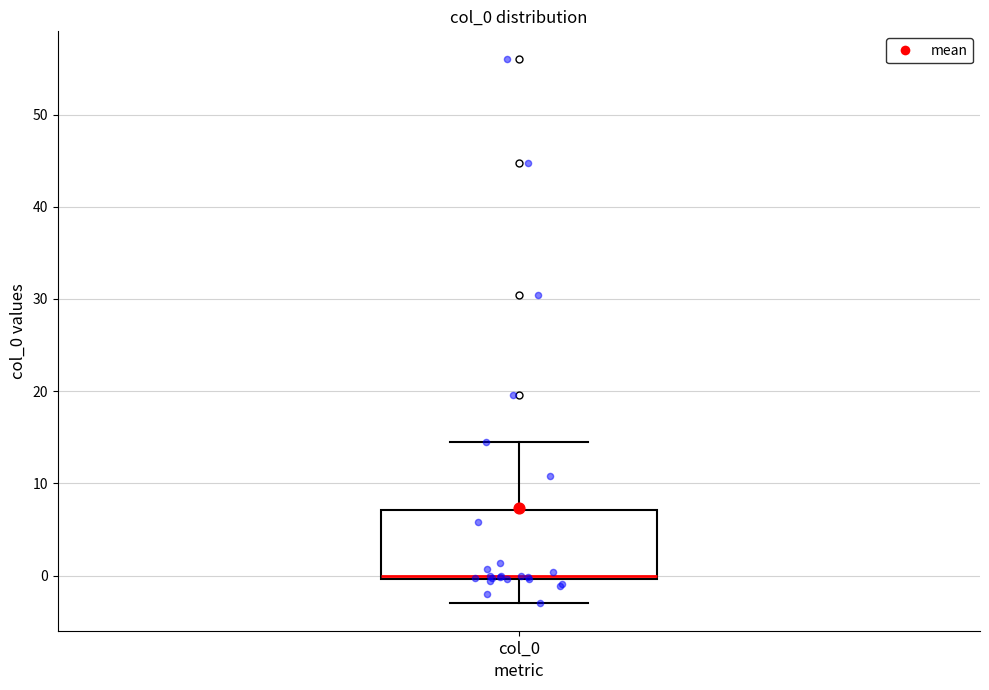

Transcribe this box plot: give where the median line is, the range the box spans, and where the two whiskers end, as read against the y-axis. The values are not printed on the chart, so give them approximately, as read against the axis.

median 0 (just above the box's lower edge), box 0 to 7, whiskers -3 to 15